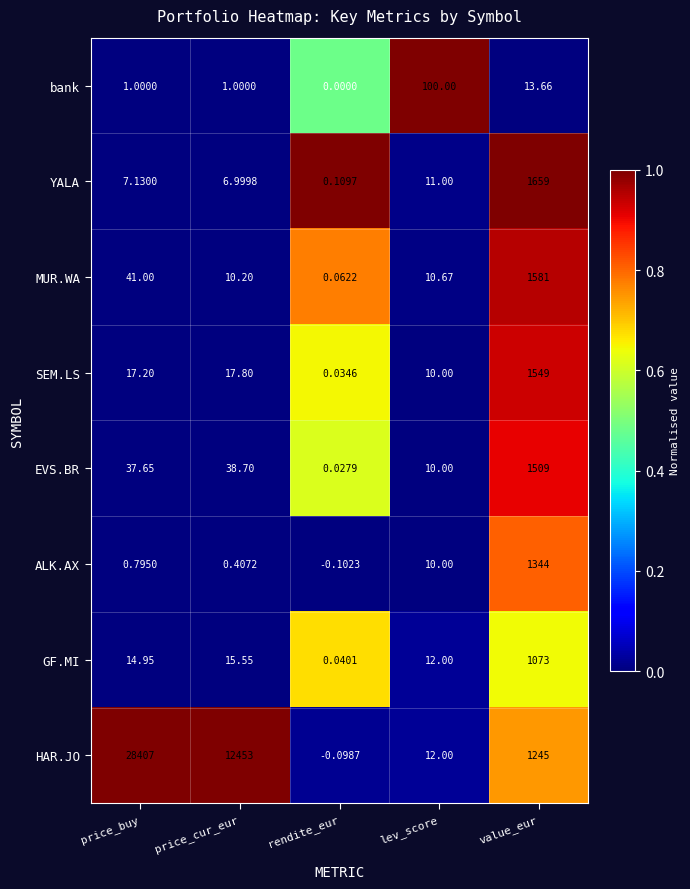

How many distinct data groups are displayed?

8